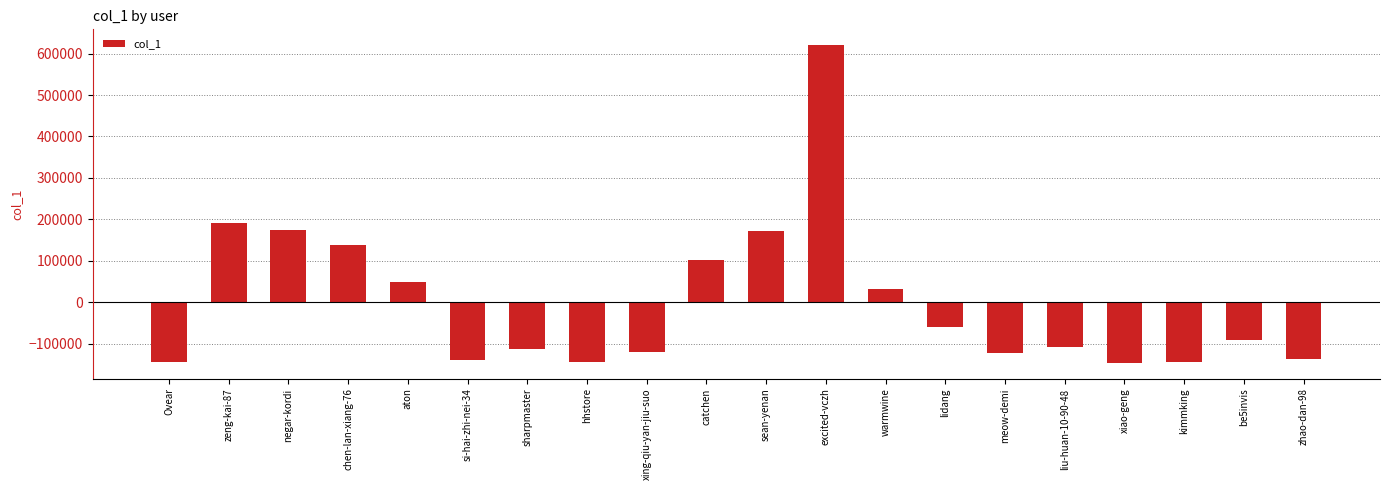

What value does the data have at sean-yenan?

172883.8